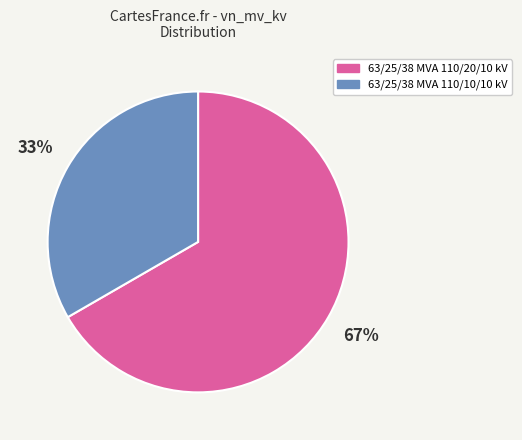

Is there any slice that represents more than half of the pie?

Yes